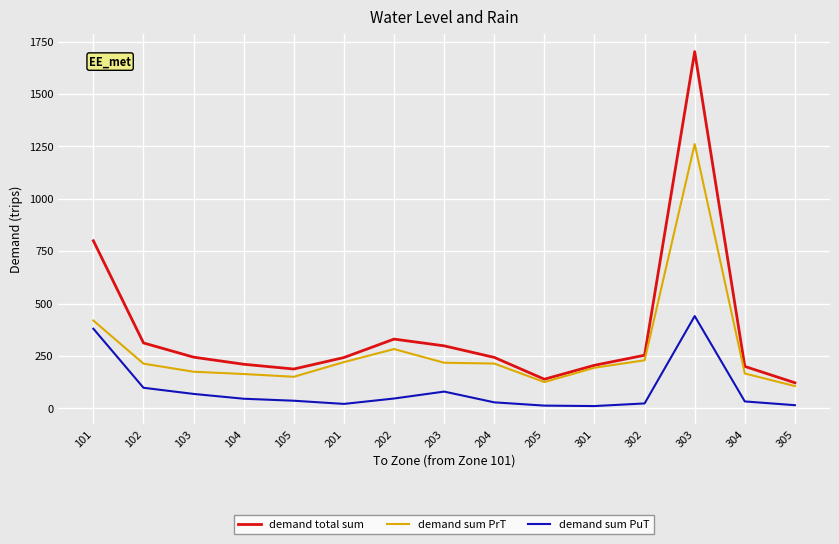

True or false: demand sum PuT and demand sum PrT cross at least once.

False